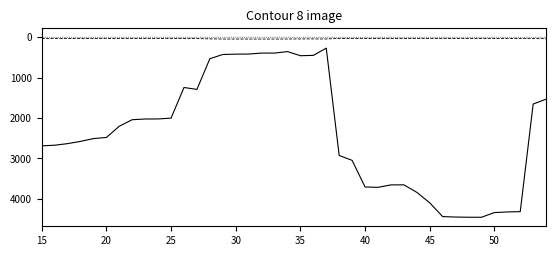

What is the maximum value shown in the chart?

4453.5